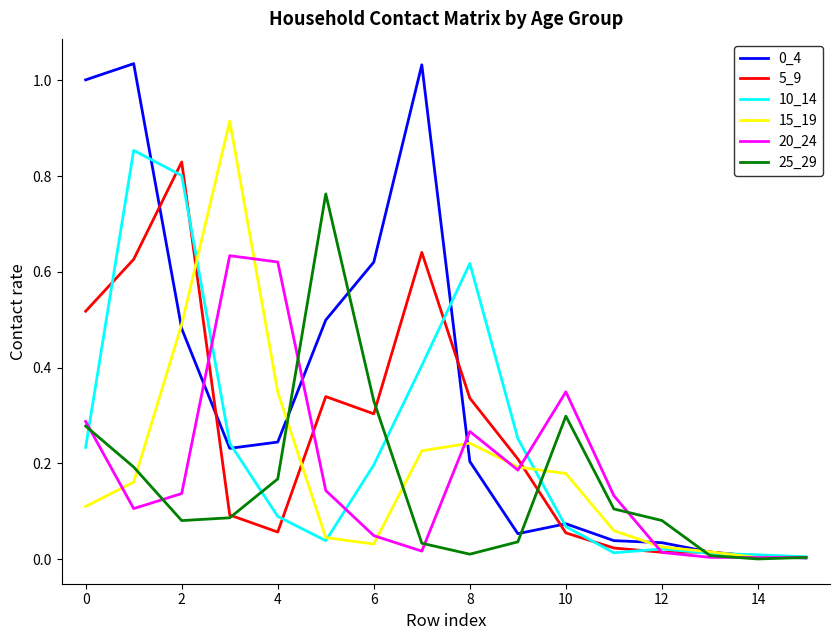

Which series has the widest spread of values?

0_4